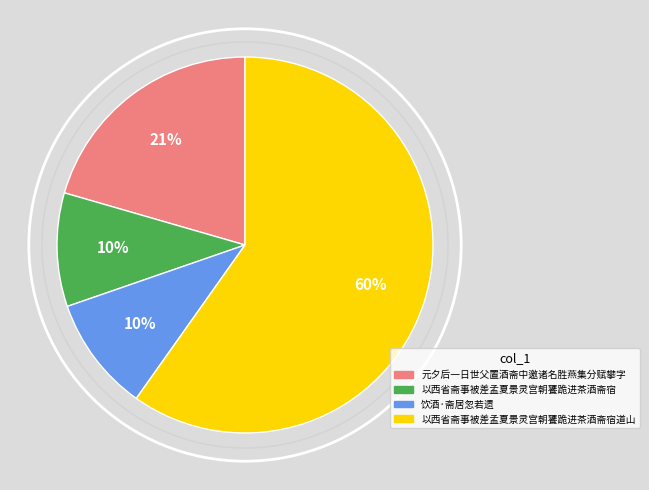

Is there any slice that represents more than half of the pie?

Yes